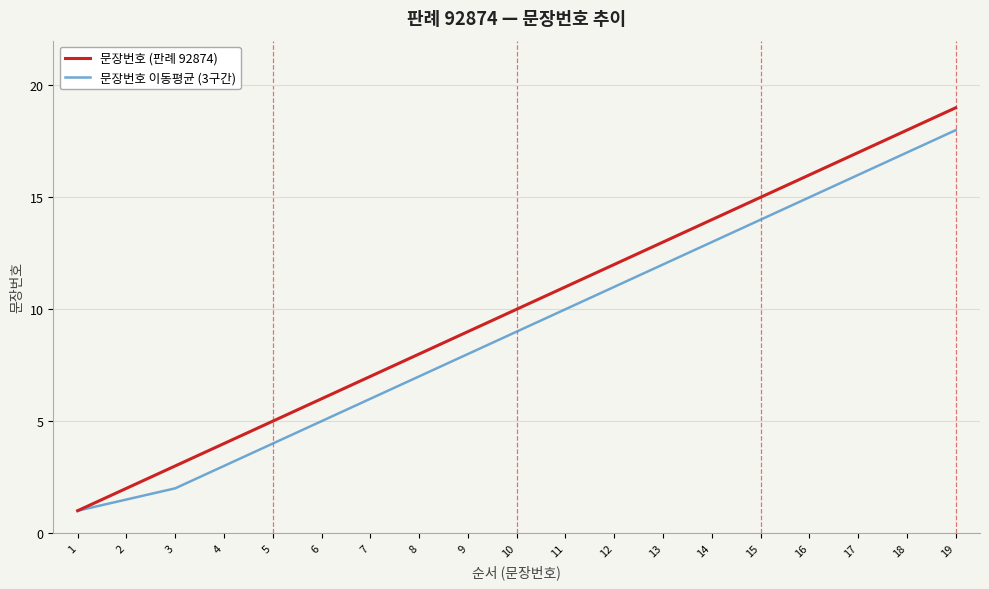

Is the value of 문장번호 (판례 92874) at 8 greater than the value of 문장번호 이동평균 (3구간) at 7?

Yes